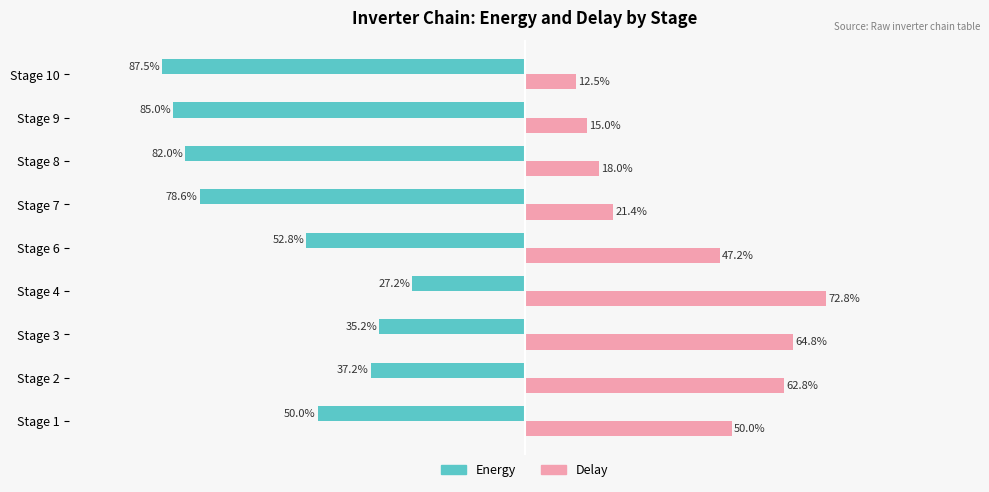

At which category is the sum across all series the highest?

Stage 4